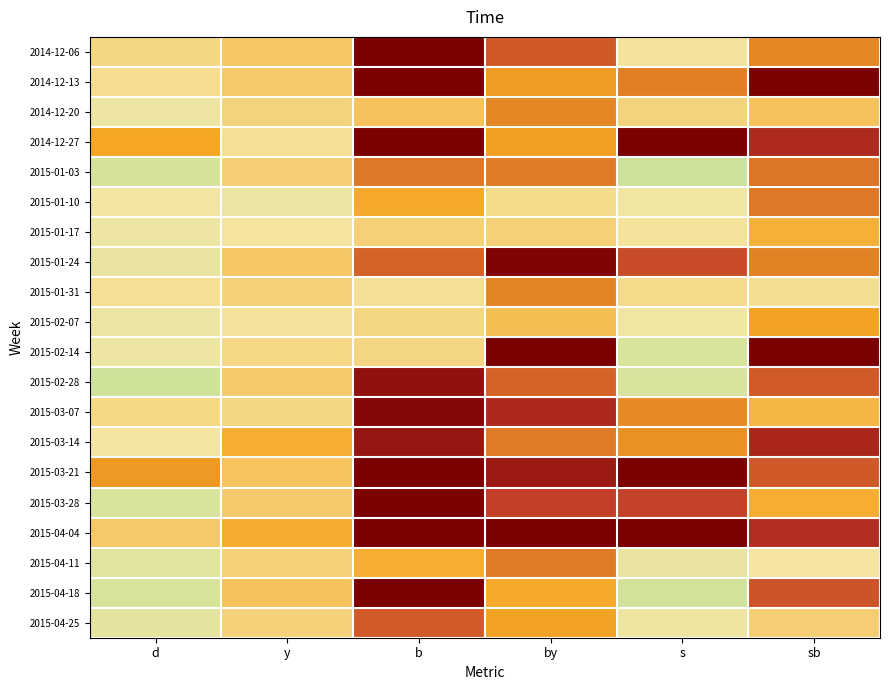

How many series are shown in this chart?

20